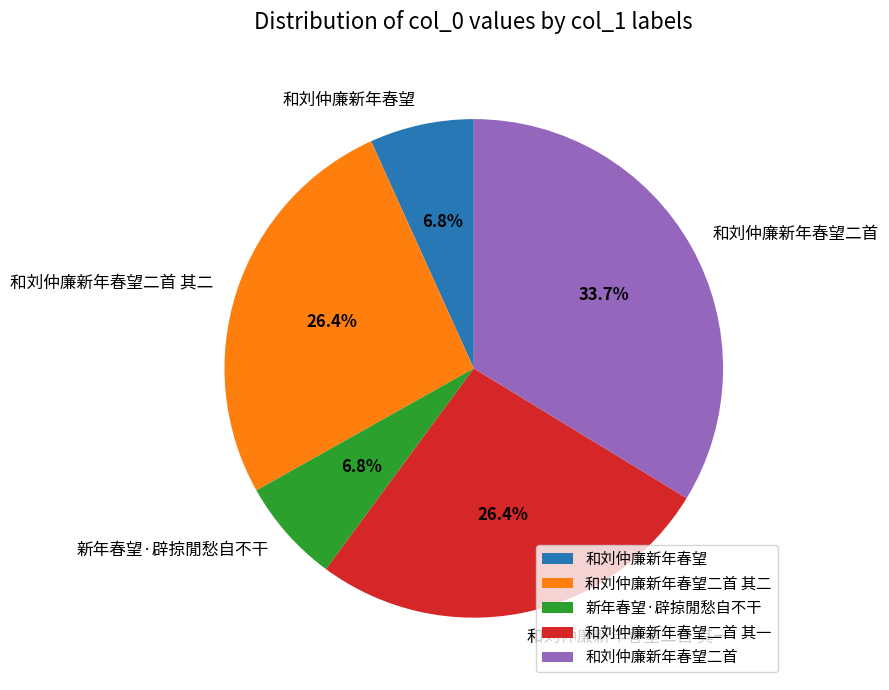

To the nearest percent, what portion does 和刘仲廉新年春望二首 represent?

34%